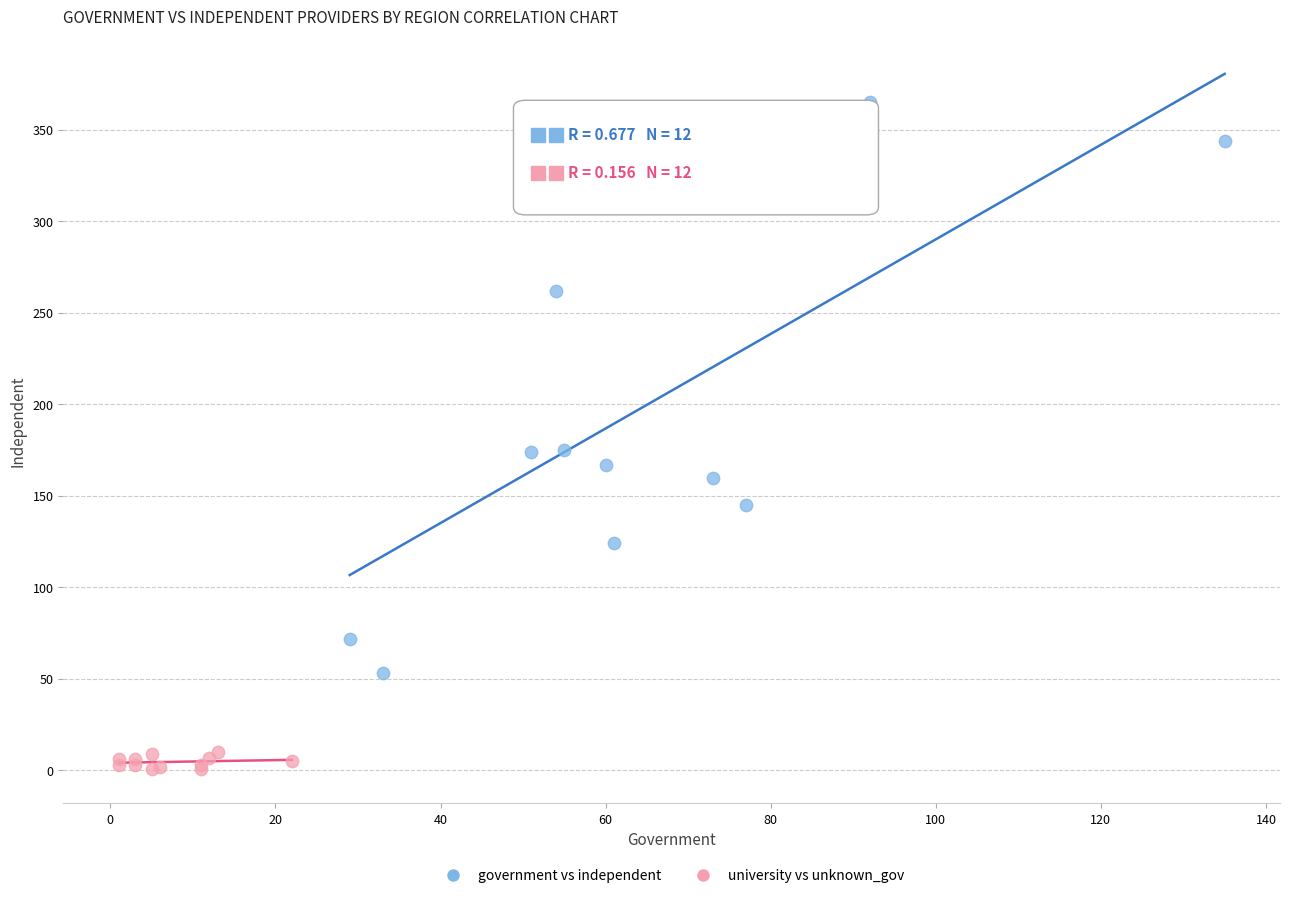

What are all the series names shown in the legend?

government vs independent, university vs unknown_gov